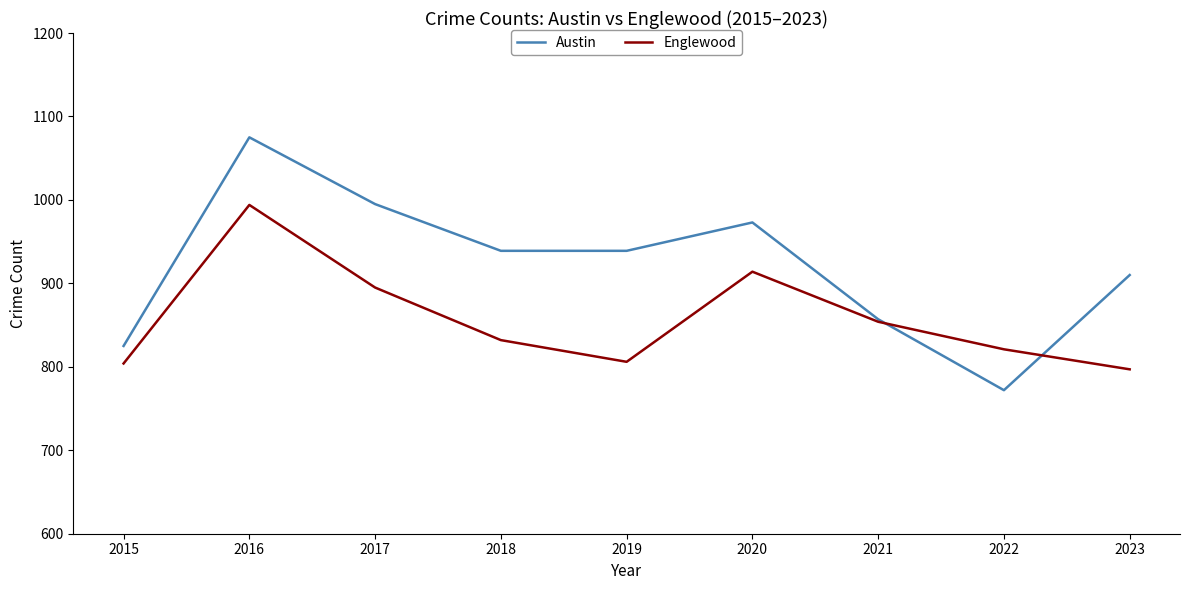

True or false: Englewood has a value of 274 at 2016.

False